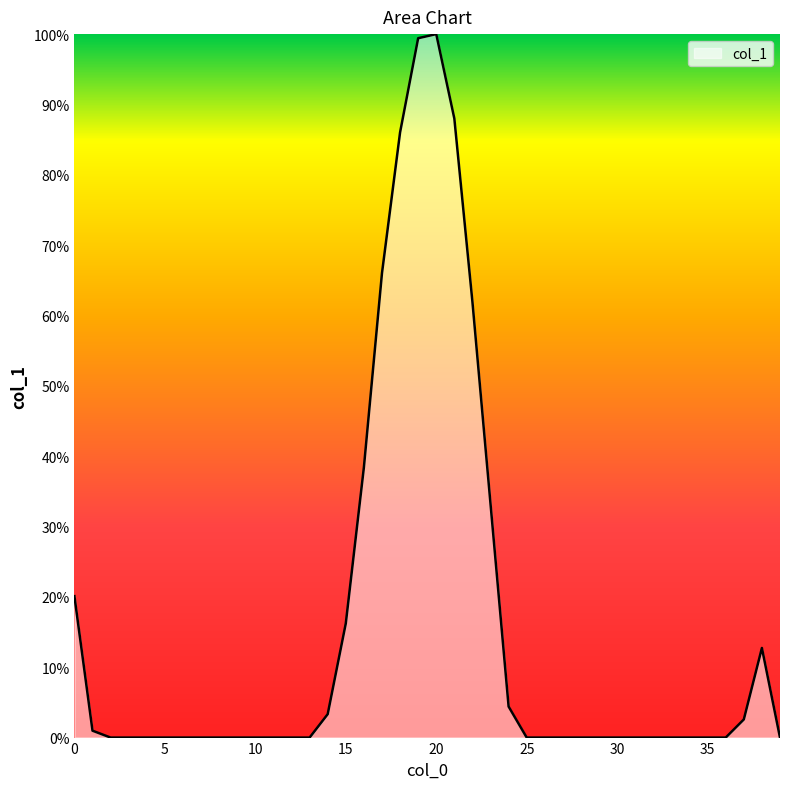

How many lines are shown in the chart?

1